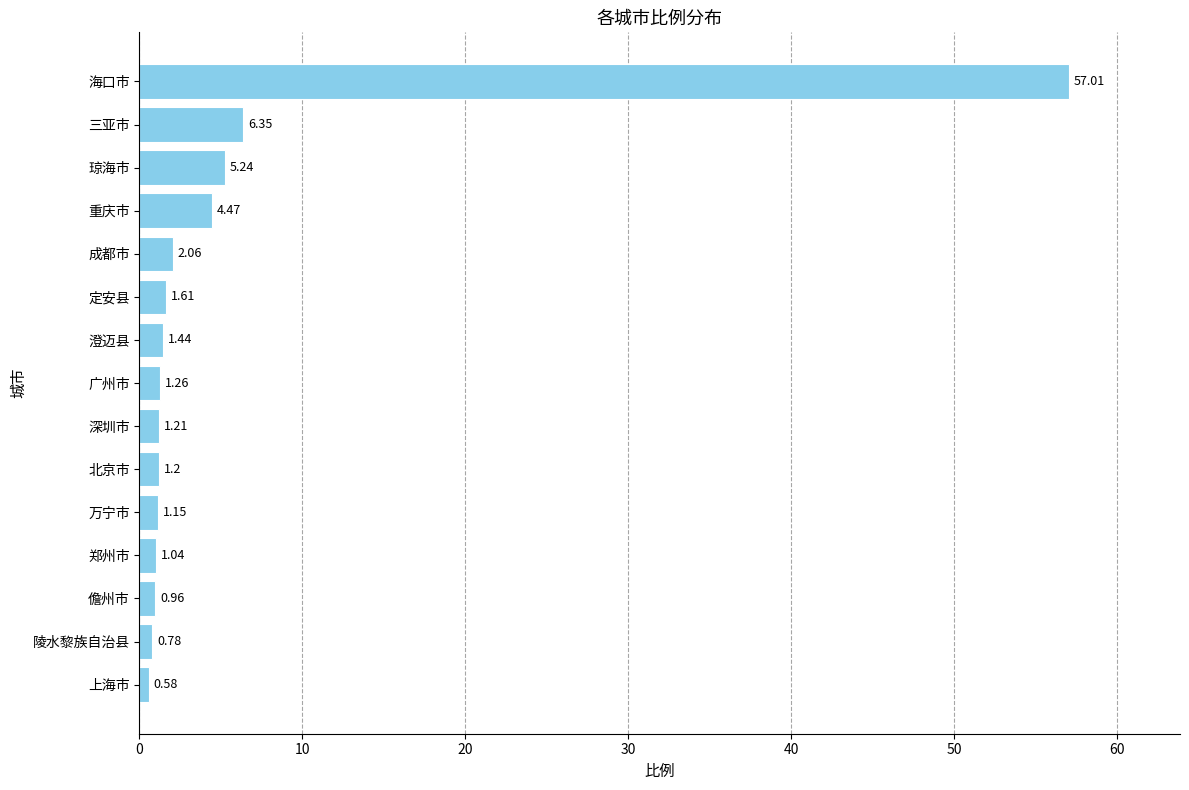

What is the label of the 12th bar from the bottom?

重庆市